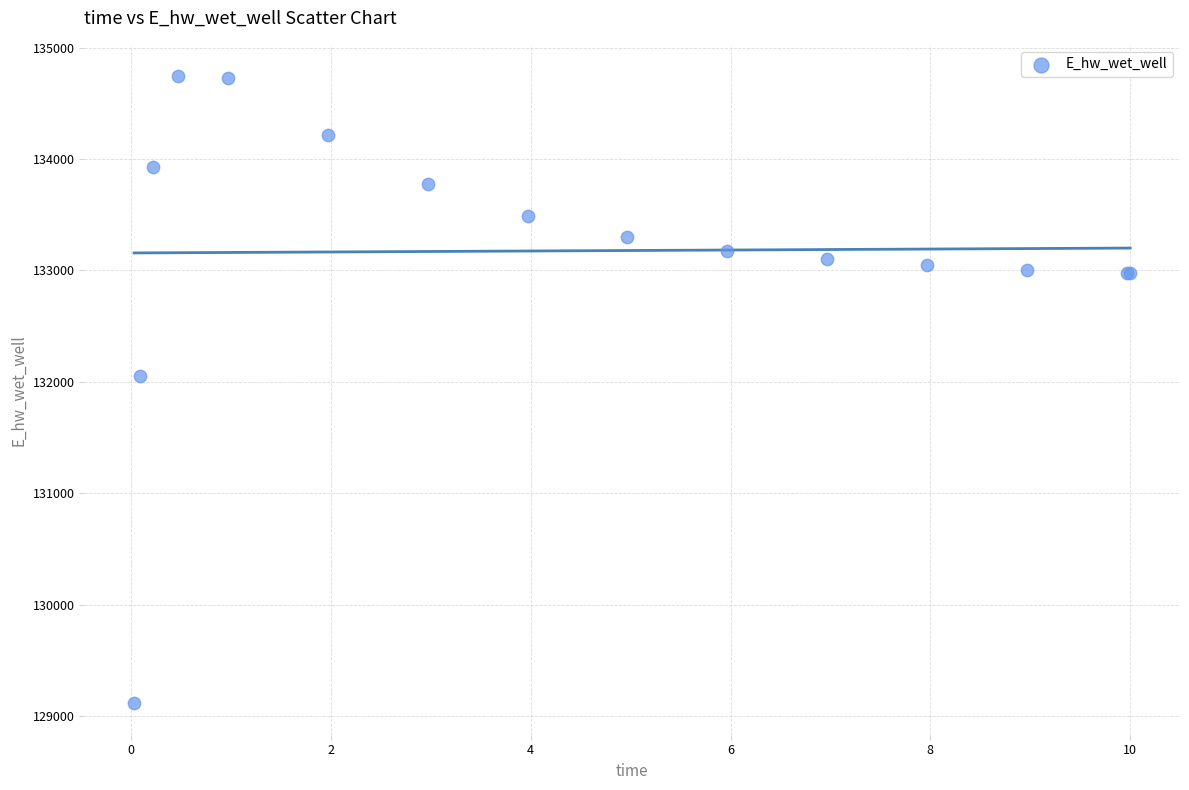

What Y value in the scatter plot is closest to 131928?

132051.6